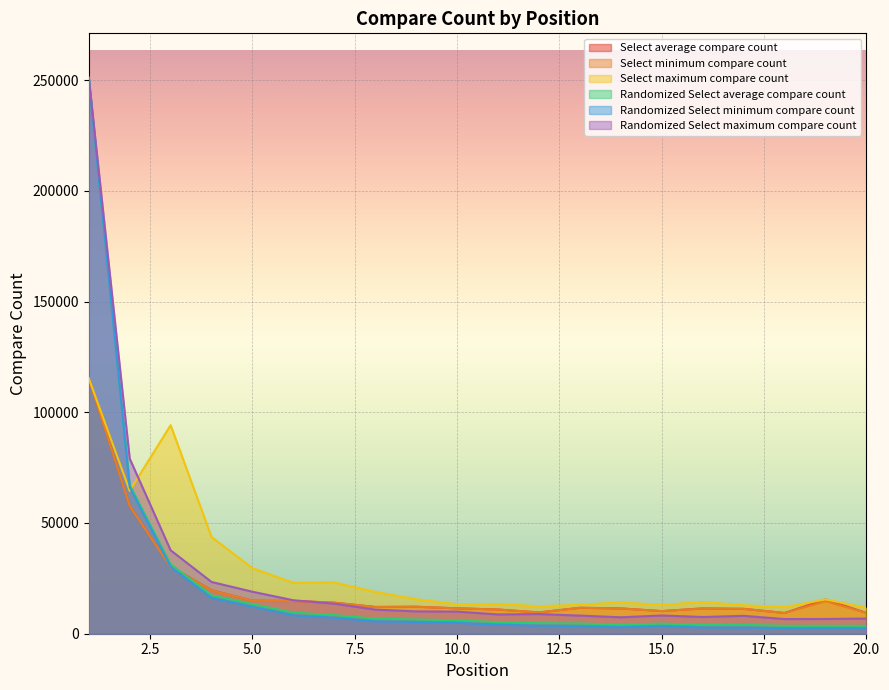

What is the spread (max minus min) of values at 14?

11237